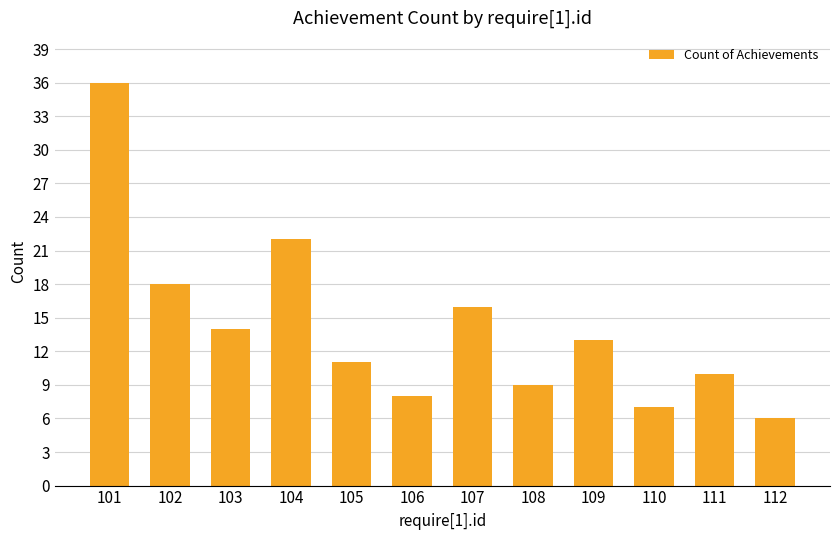

Is it true that the value at 108 is 3?

False